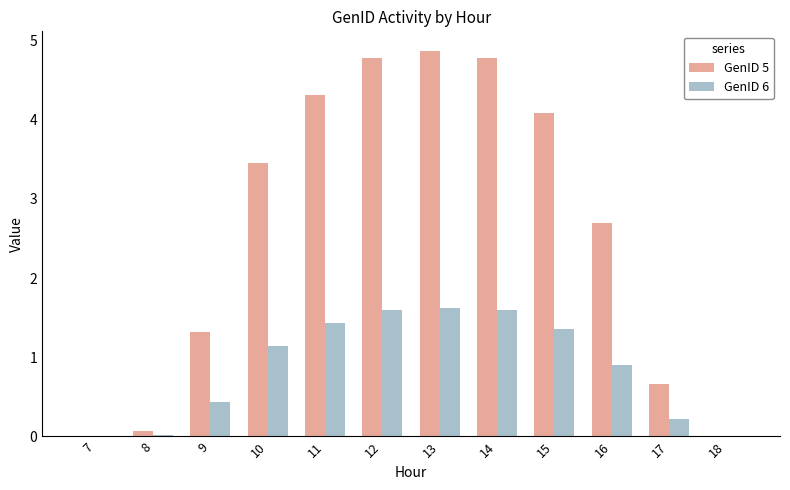

How many data points in GenID 5 are above 3?

6